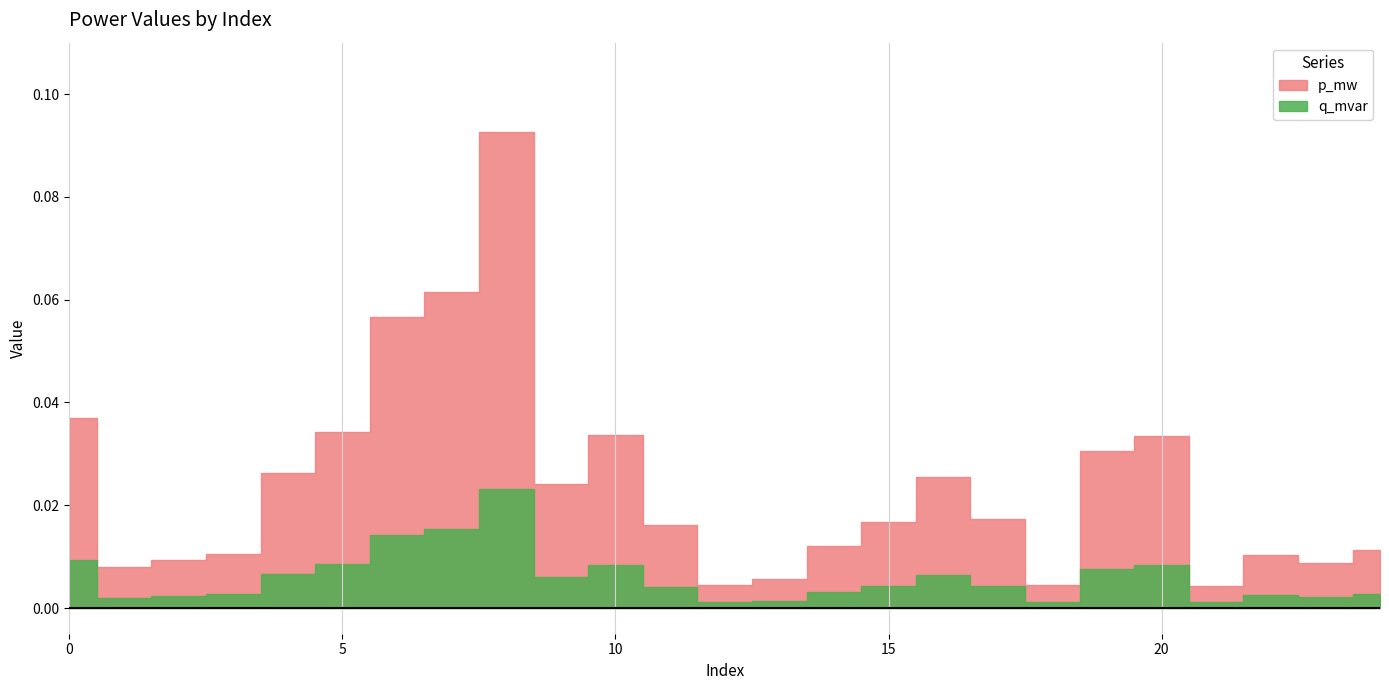

Rank the series by their average value, from highest to lowest.

p_mw, q_mvar